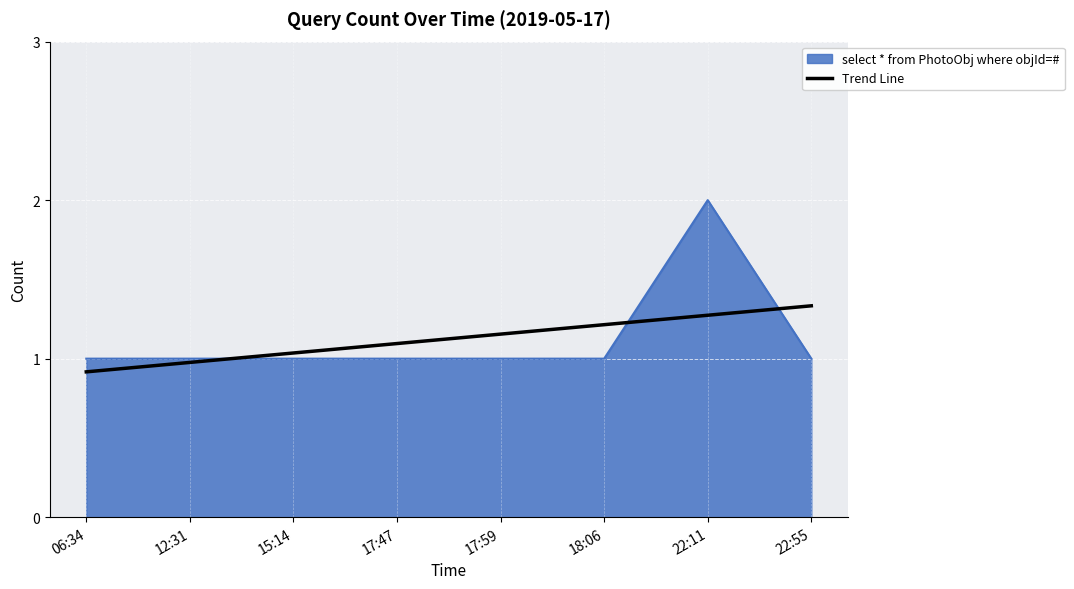

Rank the series by their maximum value, from lowest to highest.

Trend Line, select * from PhotoObj where objId=#